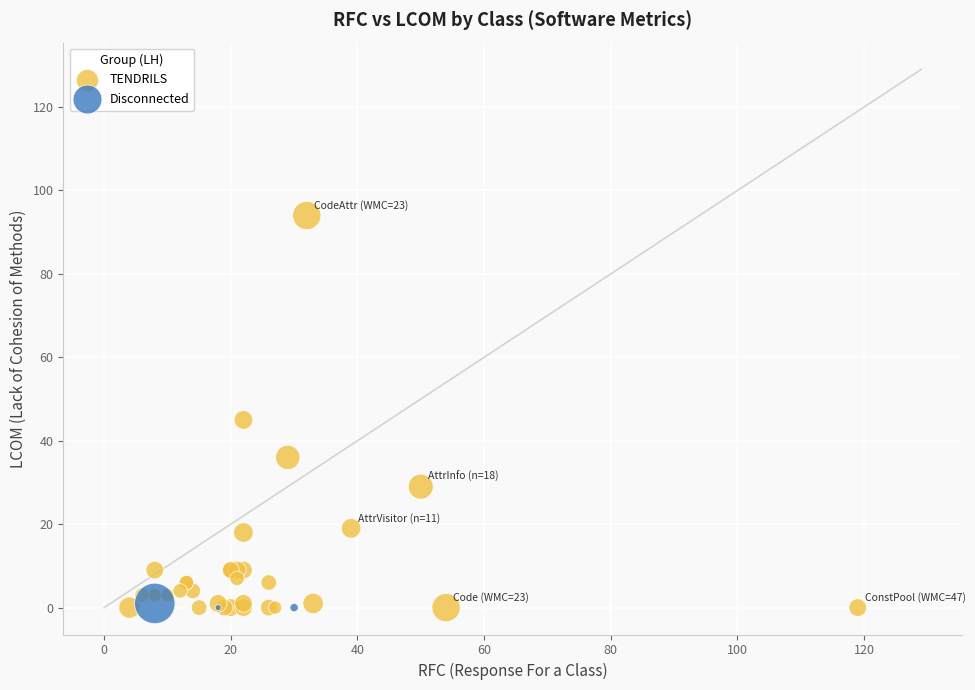

Which series reaches the maximum Y coordinate?

TENDRILS